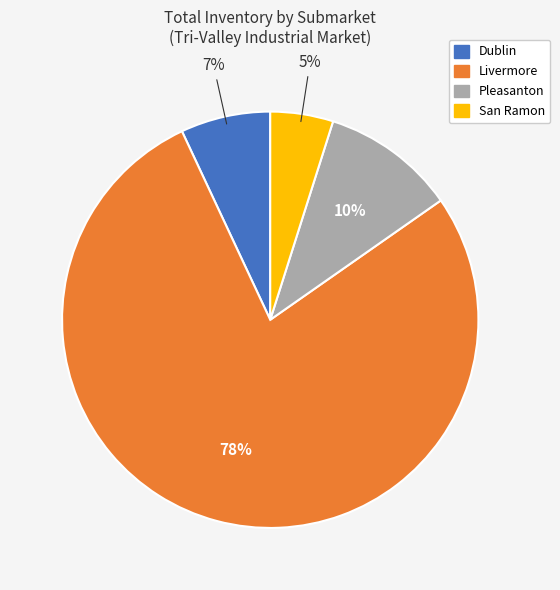

Which slice is the largest?

Livermore